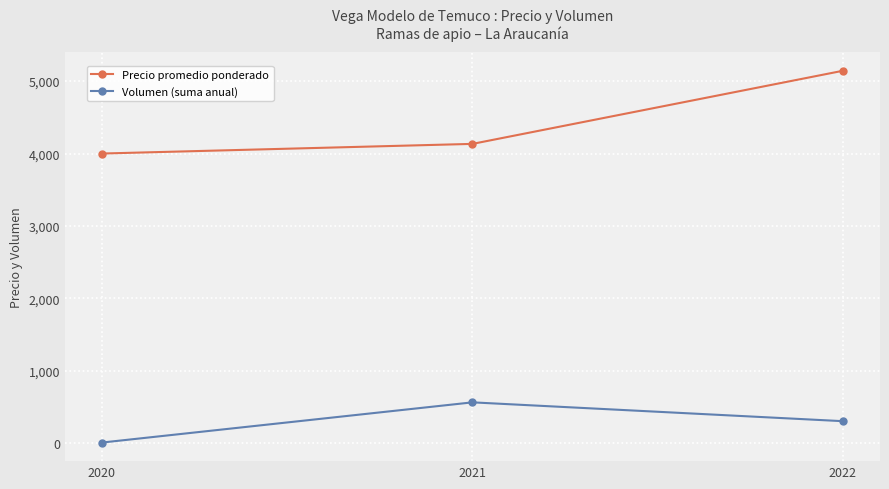

The value of Precio promedio ponderado at 2022 is 3075.3. True or false?

False